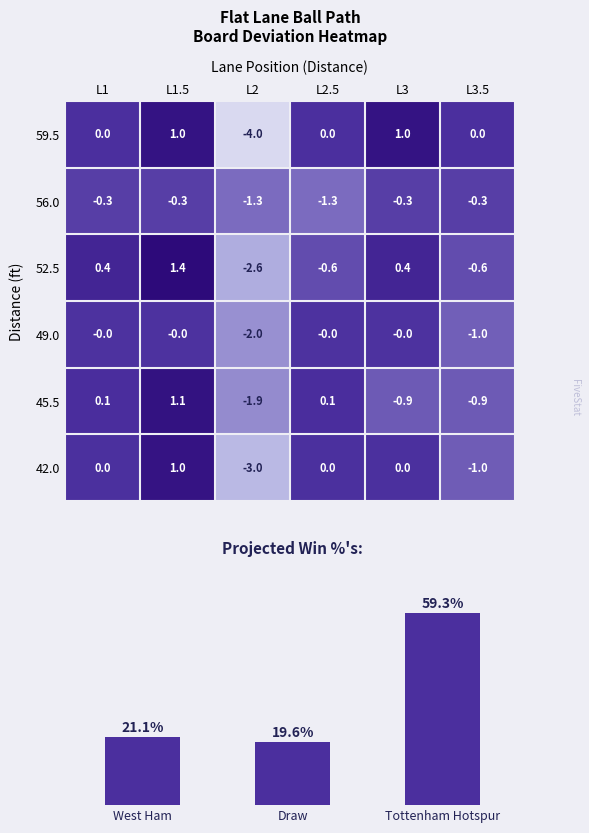

The 45.5 series shows 1.1 at L1.5. True or false?

True